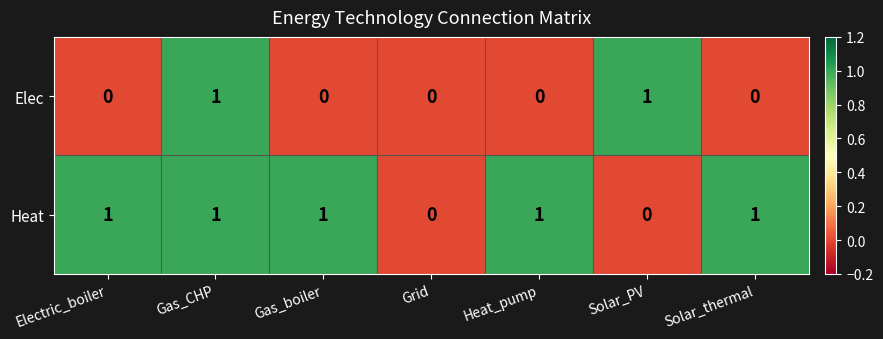

Rank the series at Solar_PV from highest to lowest value.

Elec, Heat